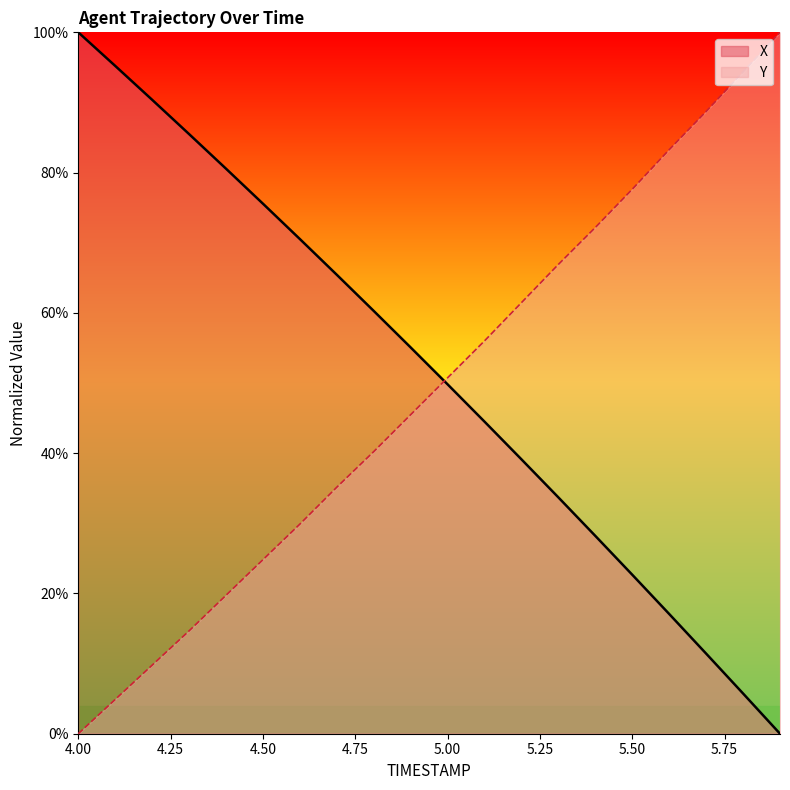

What is the difference between the maximum and minimum values in the Y series?

100.0